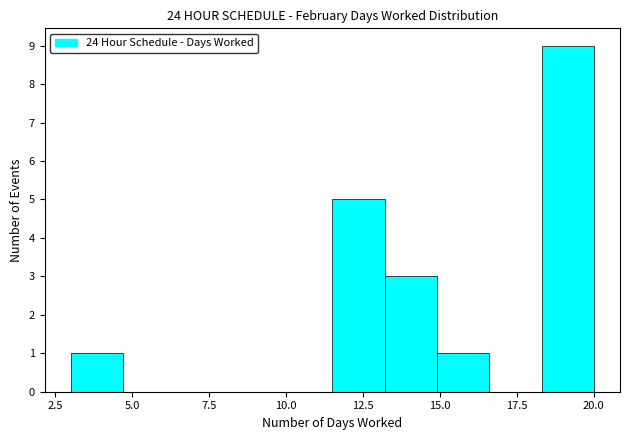

Read against the x-axis, roughly where is the centre of the tallest bar?

19.0